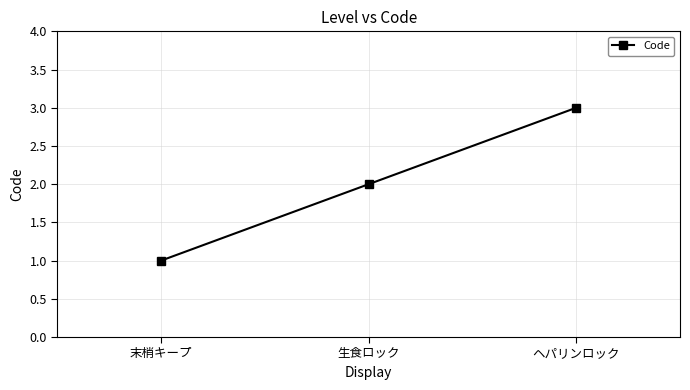

Rank the categories by value from lowest to highest.

末梢キープ, 生食ロック, ヘパリンロック